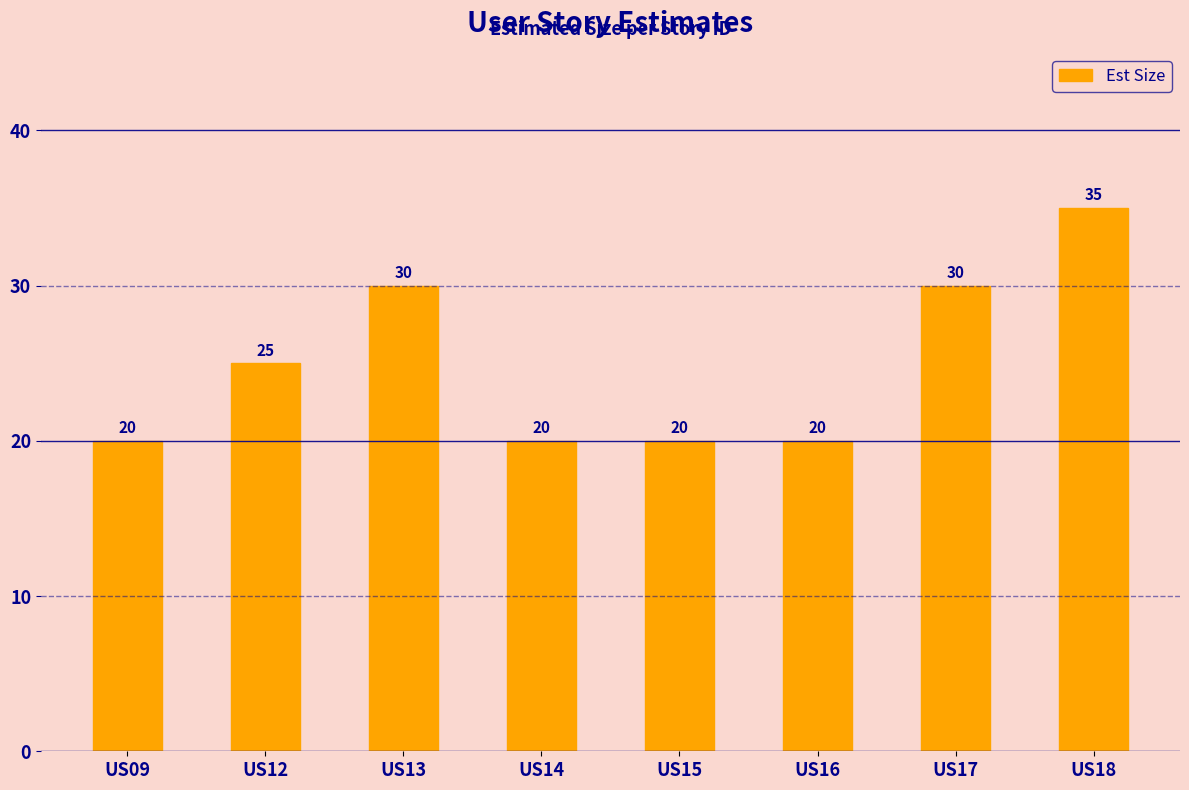

What is the change in value from US13 to US18?

+5